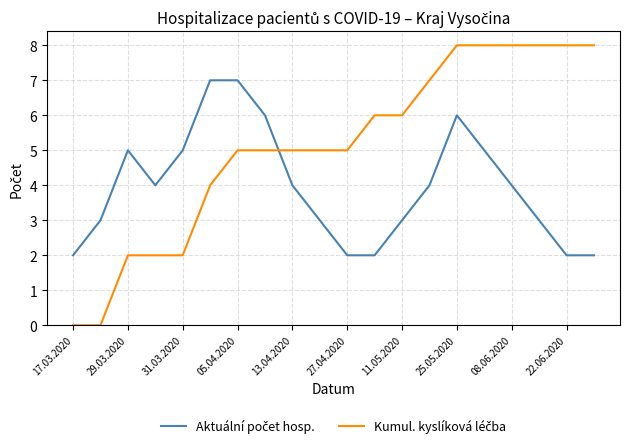

What is the maximum value shown in the chart?

8